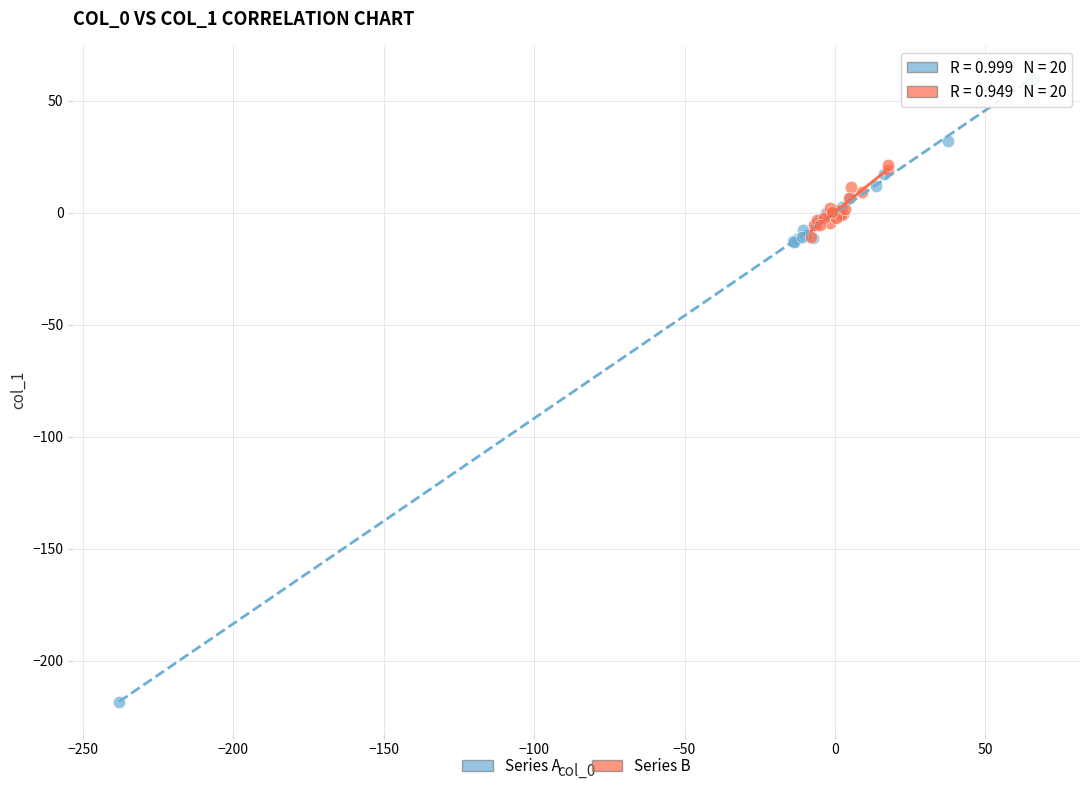

Which series contains the highest Y value?

Series A